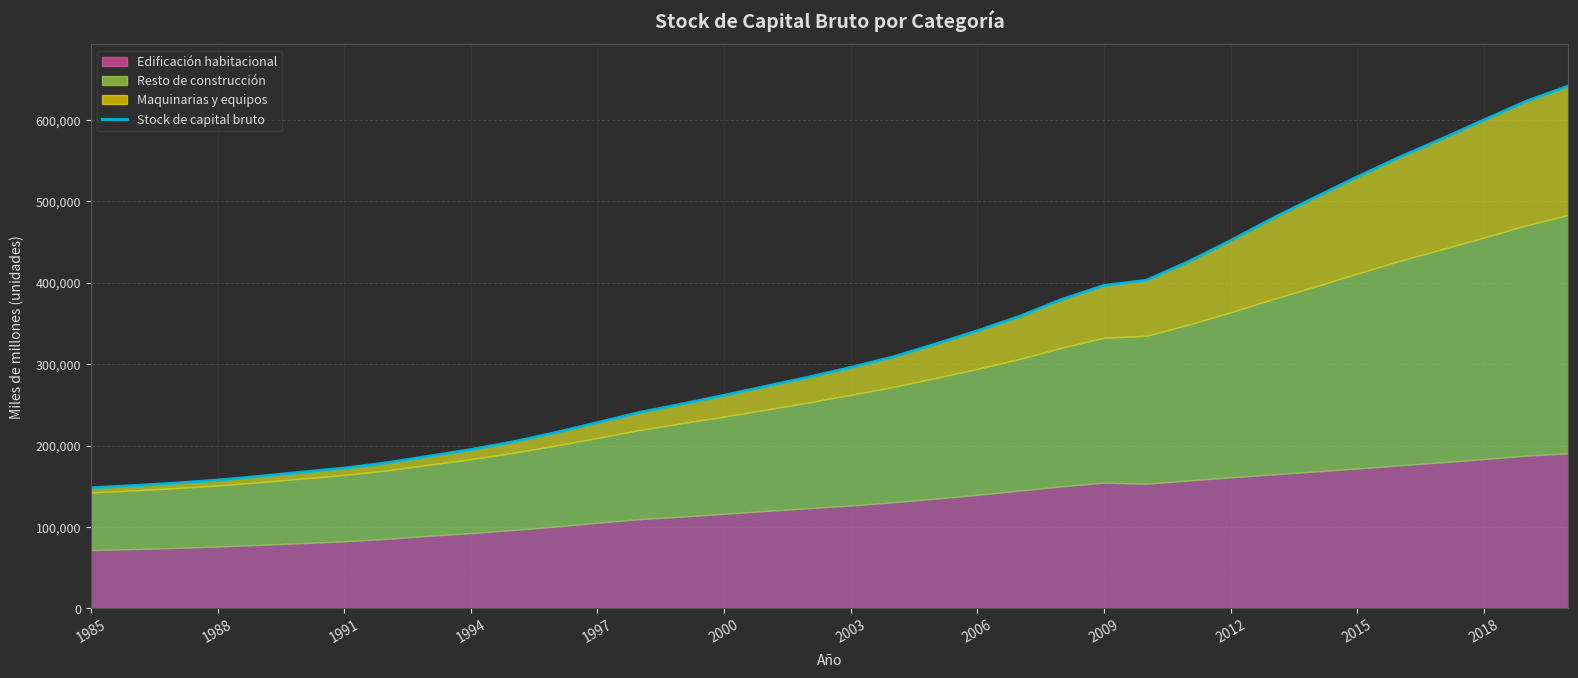

The value of Stock de capital bruto at 1988 is 206904. True or false?

False